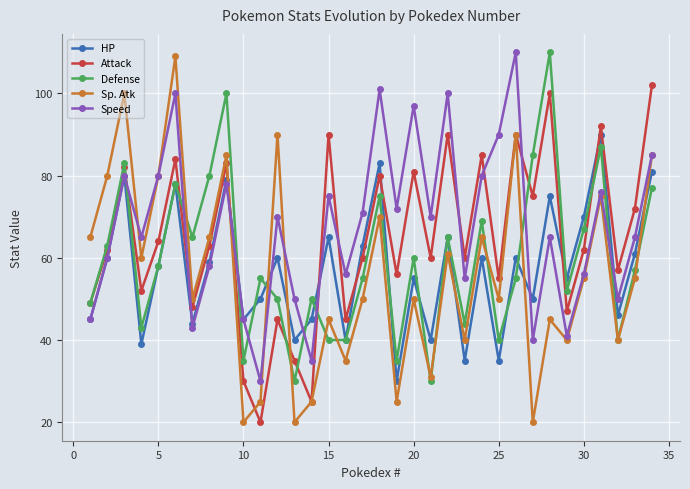

True or false: HP has more than 2 interior local peaks.

True